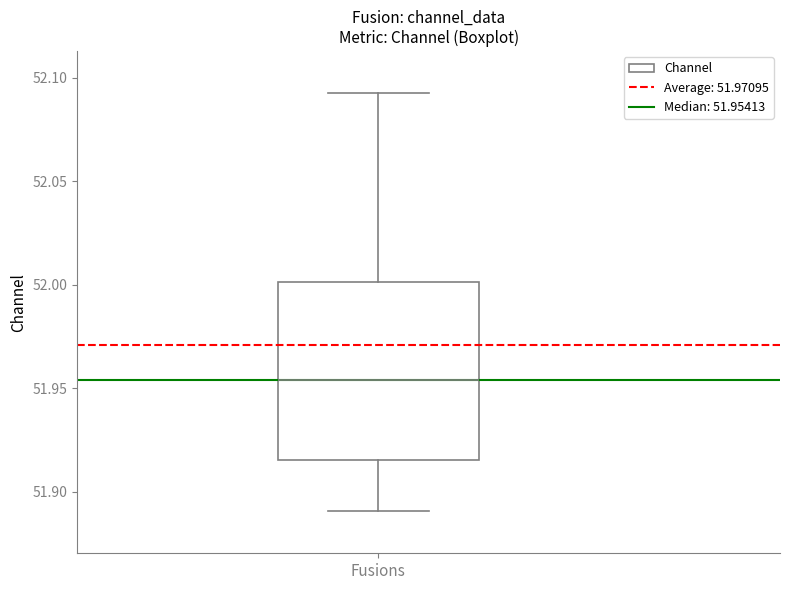

Read this box plot against the y-axis: the position of the median line, the range covered by the box, and the ends of both whiskers. The values are not printed on the chart, so give them approximately, as read against the axis.

median 51.955, box 51.915 to 52.000, whiskers 51.890 to 52.095